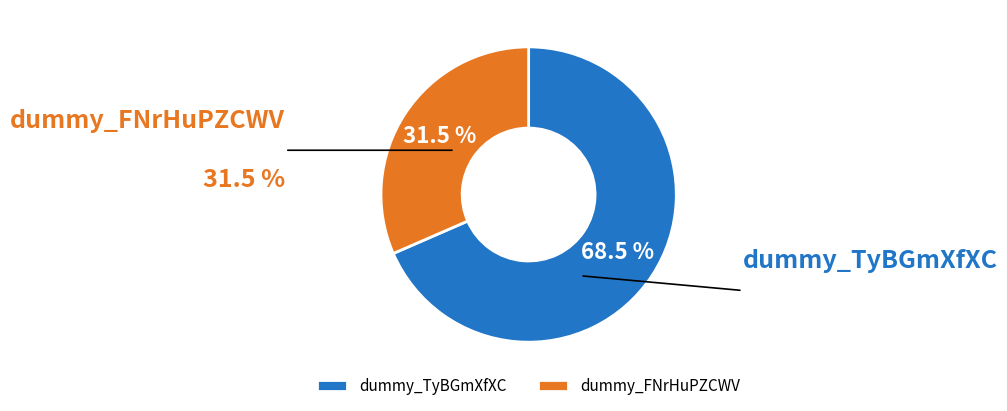

What is the total percentage of dummy_TyBGmXfXC and dummy_FNrHuPZCWV?

100.0%